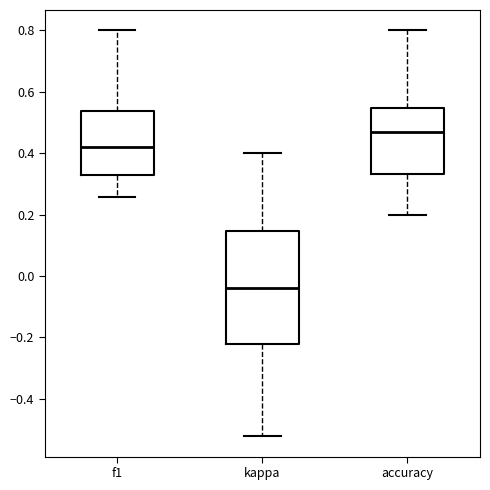

Reading left to right, transcribe this box plot: for each box, give where its median line is, the range the box spans, and where its two whiskers end, as read against the y-axis. The values are not printed on the chart, so give them approximately, as read against the axis.

f1: median 0.42, box 0.32 to 0.54, whiskers 0.26 to 0.80
kappa: median -0.04, box -0.22 to 0.14, whiskers -0.52 to 0.40
accuracy: median 0.46, box 0.34 to 0.54, whiskers 0.20 to 0.80